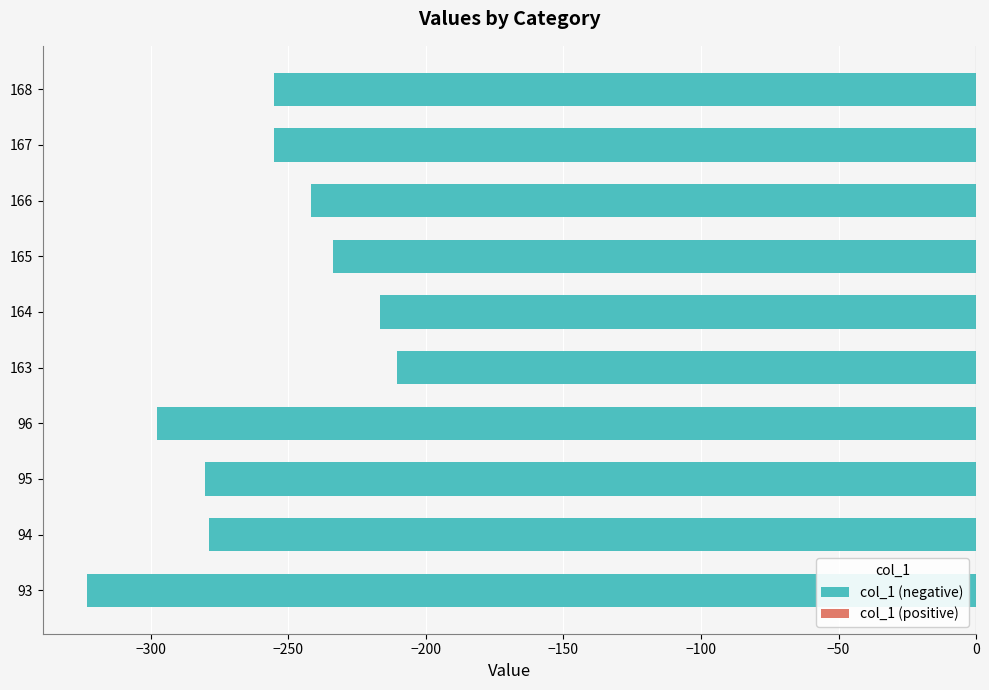

At which category does the chart reach its minimum across all series?

93